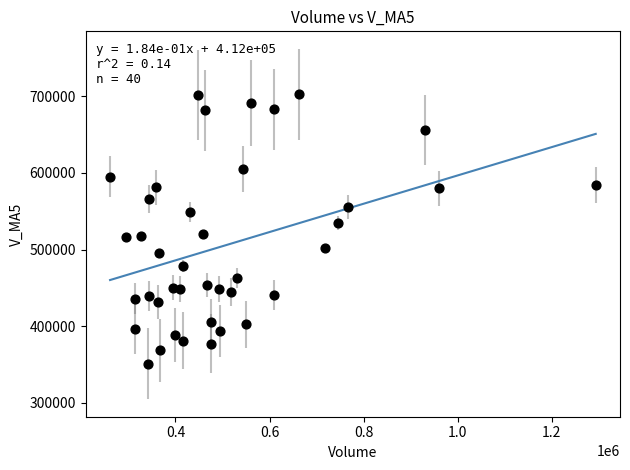

What is the range of X values (max minus min)?

1032959.2